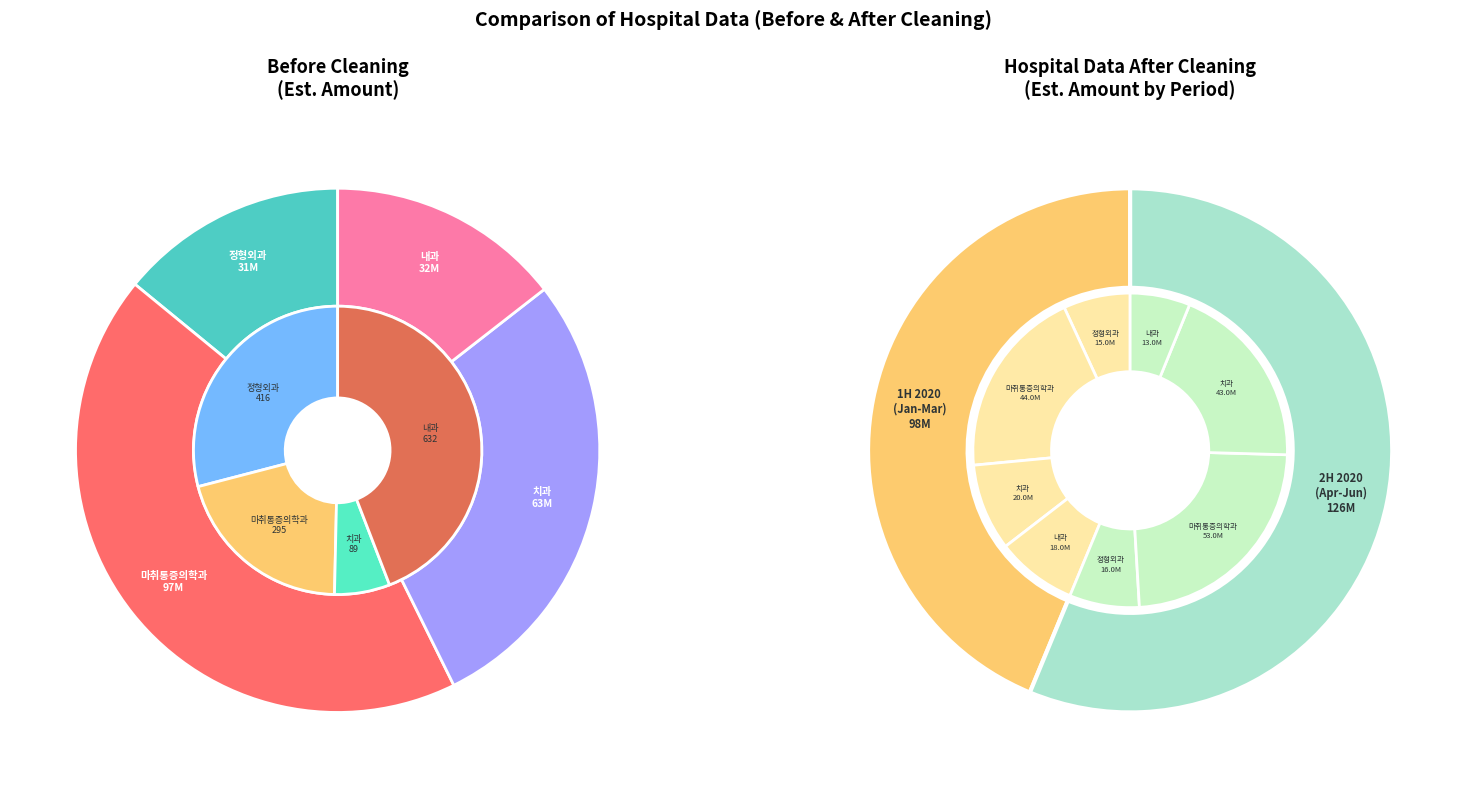

Count the number of slices in the pie.

6